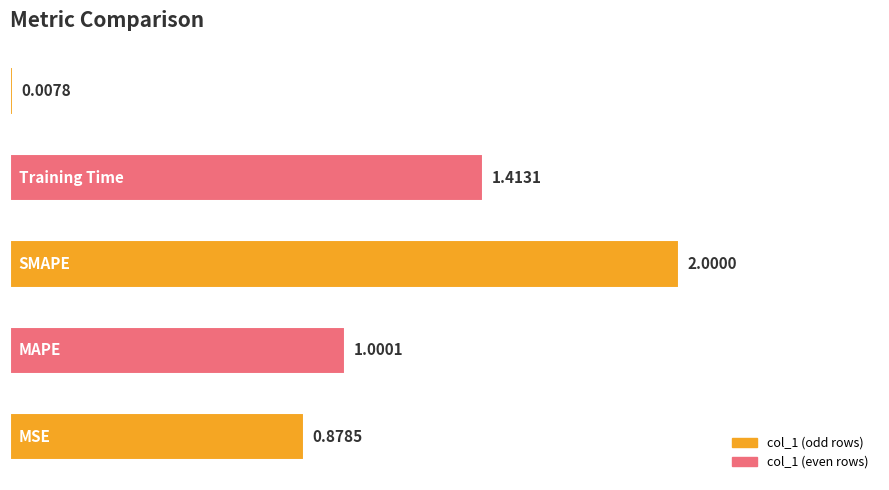

What is the difference between the maximum and second lowest values?

1.1